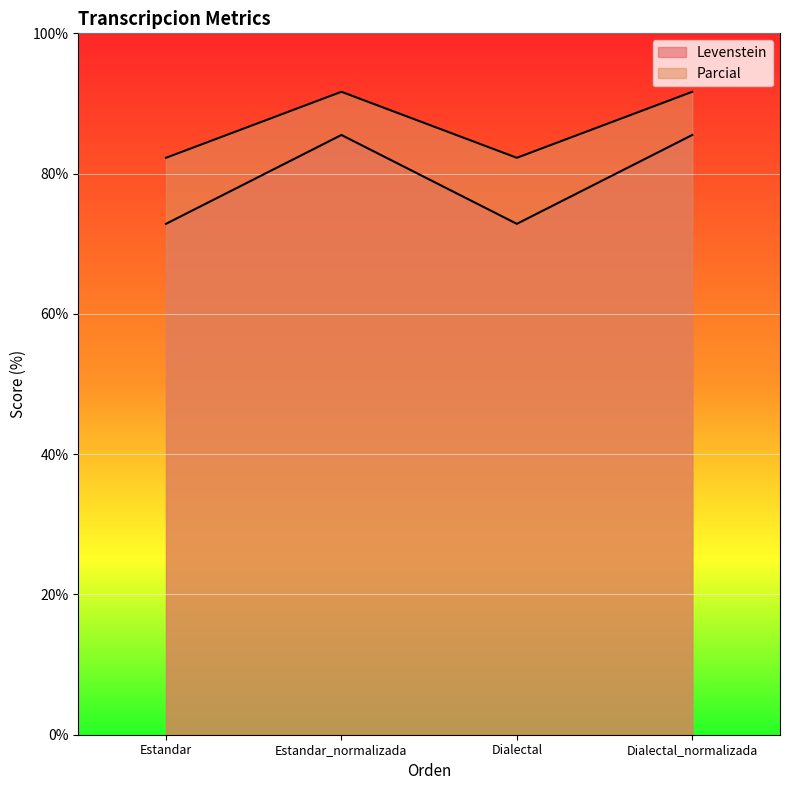

True or false: Parcial and Levenstein intersect in this chart.

False